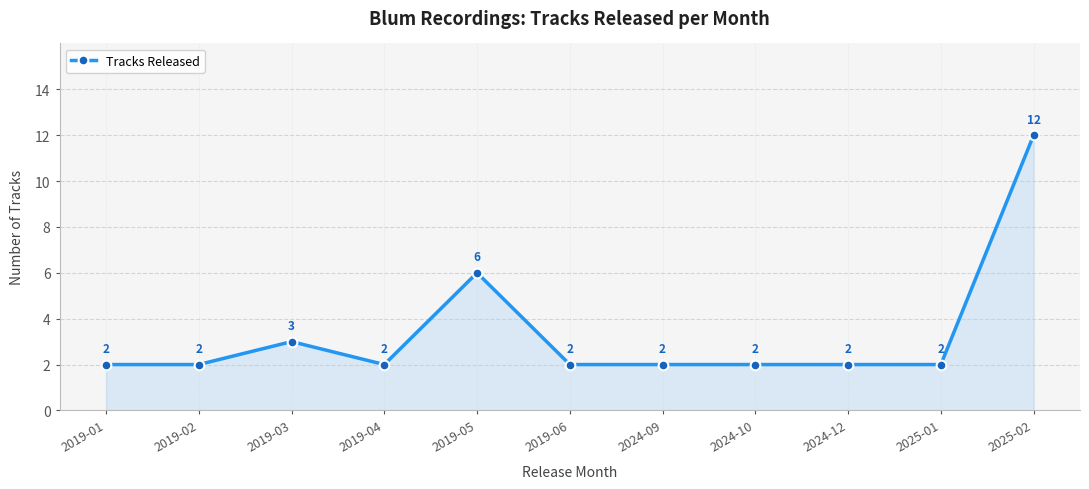

Which label corresponds to the largest value in the chart?

2025-02